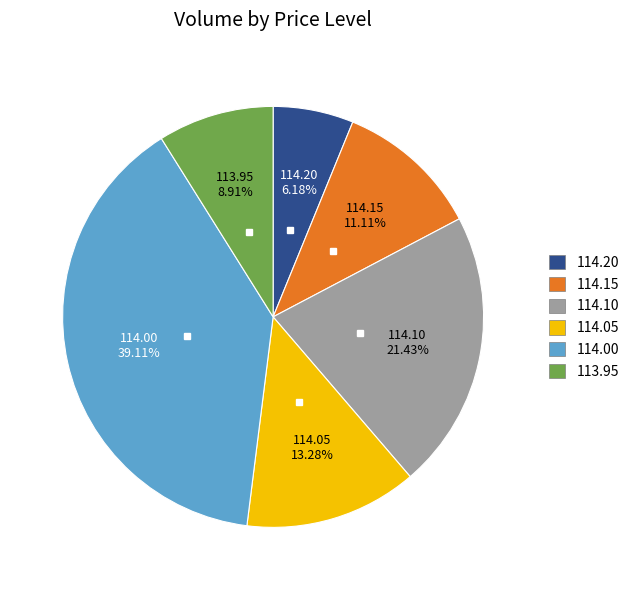

How much of the chart is everything except 113.95?

91.1%